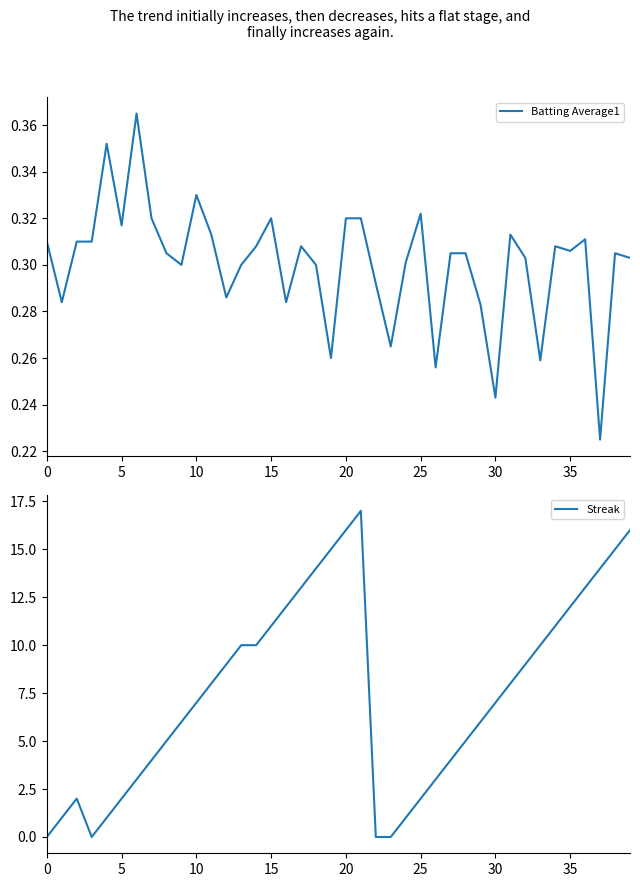

What is the maximum value shown in the chart?

17.0